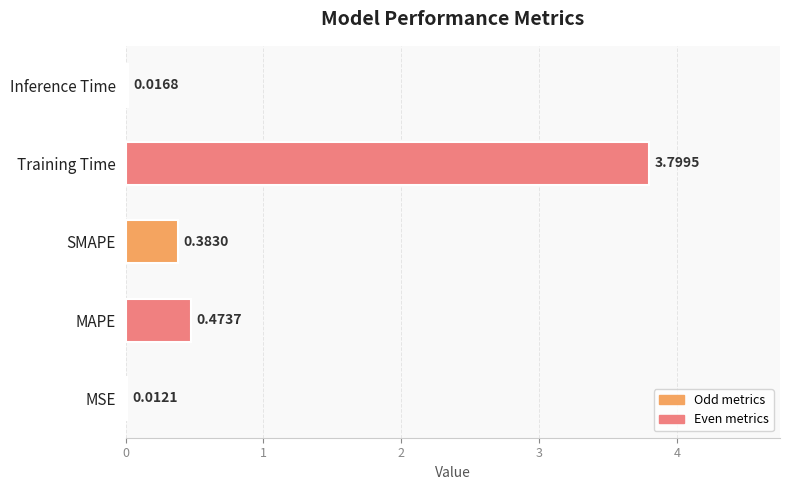

Are the bars horizontal?

Yes